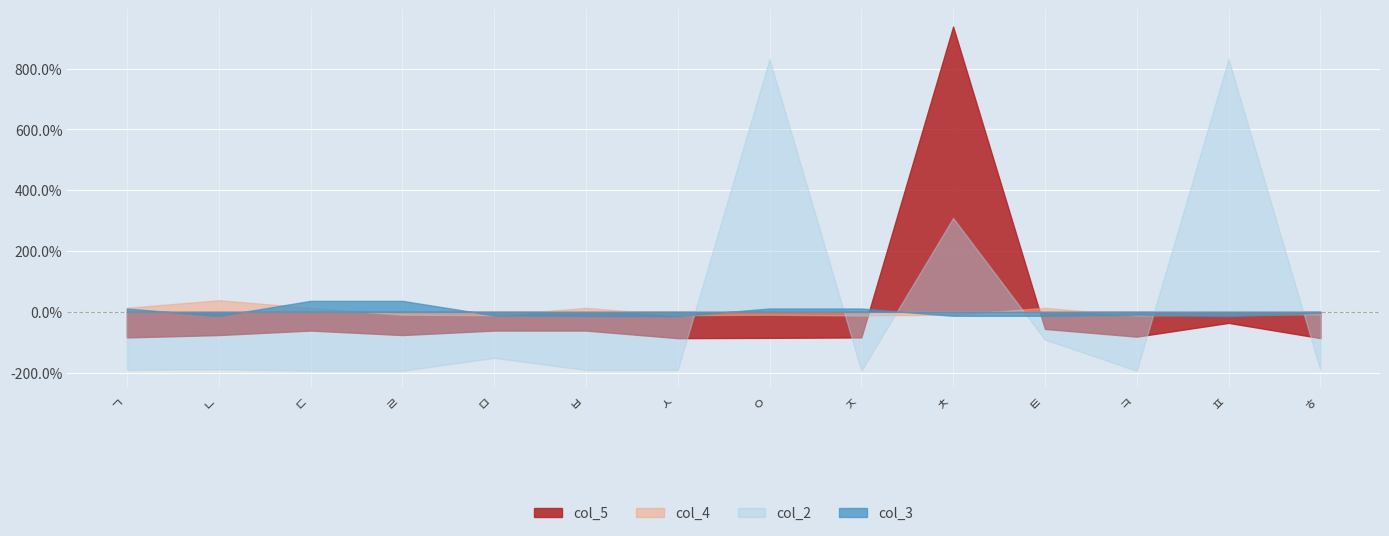

Which series has the largest range (max minus min)?

col_5